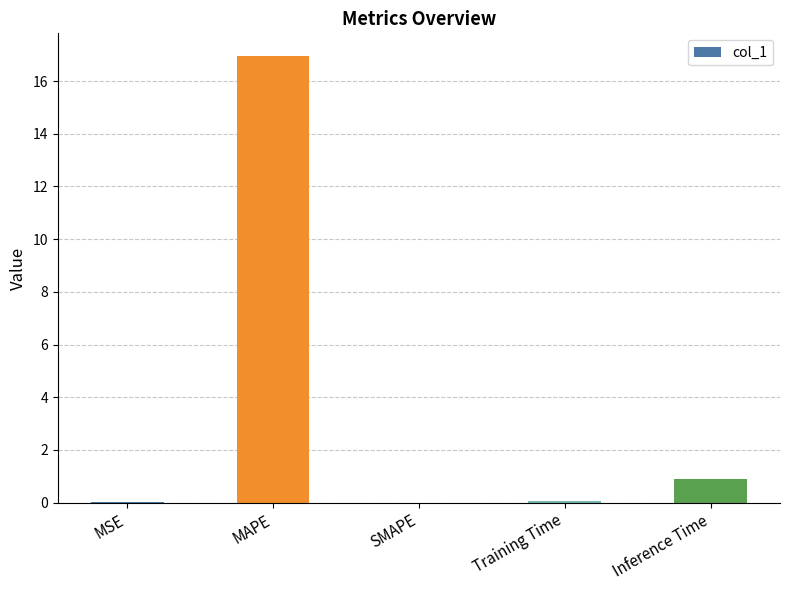

Between SMAPE and MAPE, which is larger?

MAPE